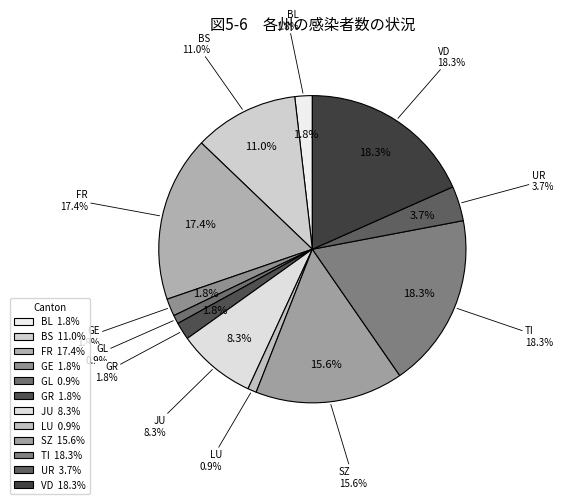

To the nearest percent, what is the combined percentage of FR and LU?

18%